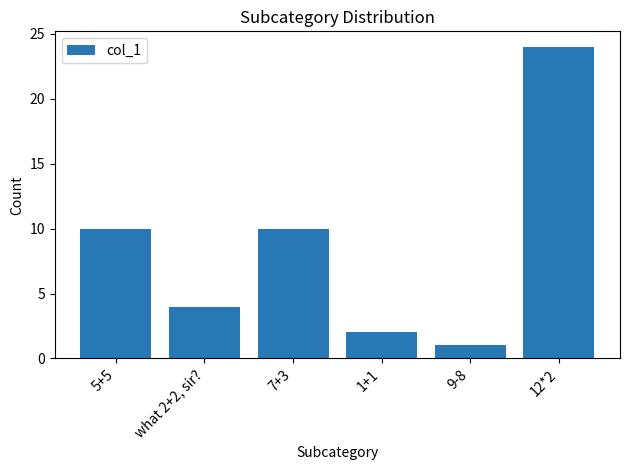

What is the difference between the maximum and minimum values?

23